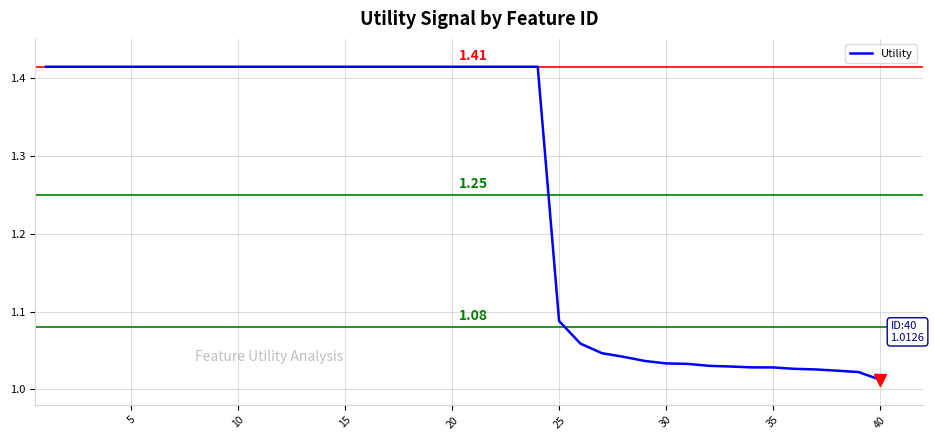

What is the difference between the maximum and minimum values?

0.4